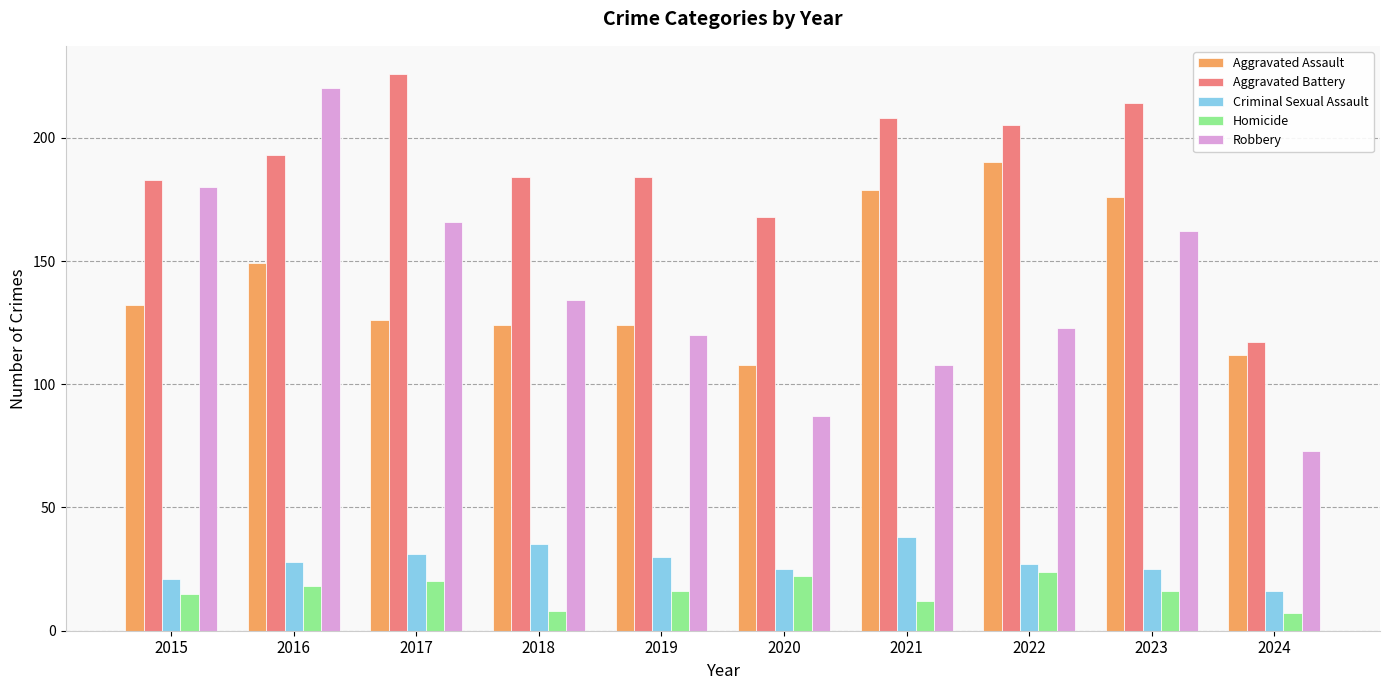

How many data points in Robbery are less than 134?

5